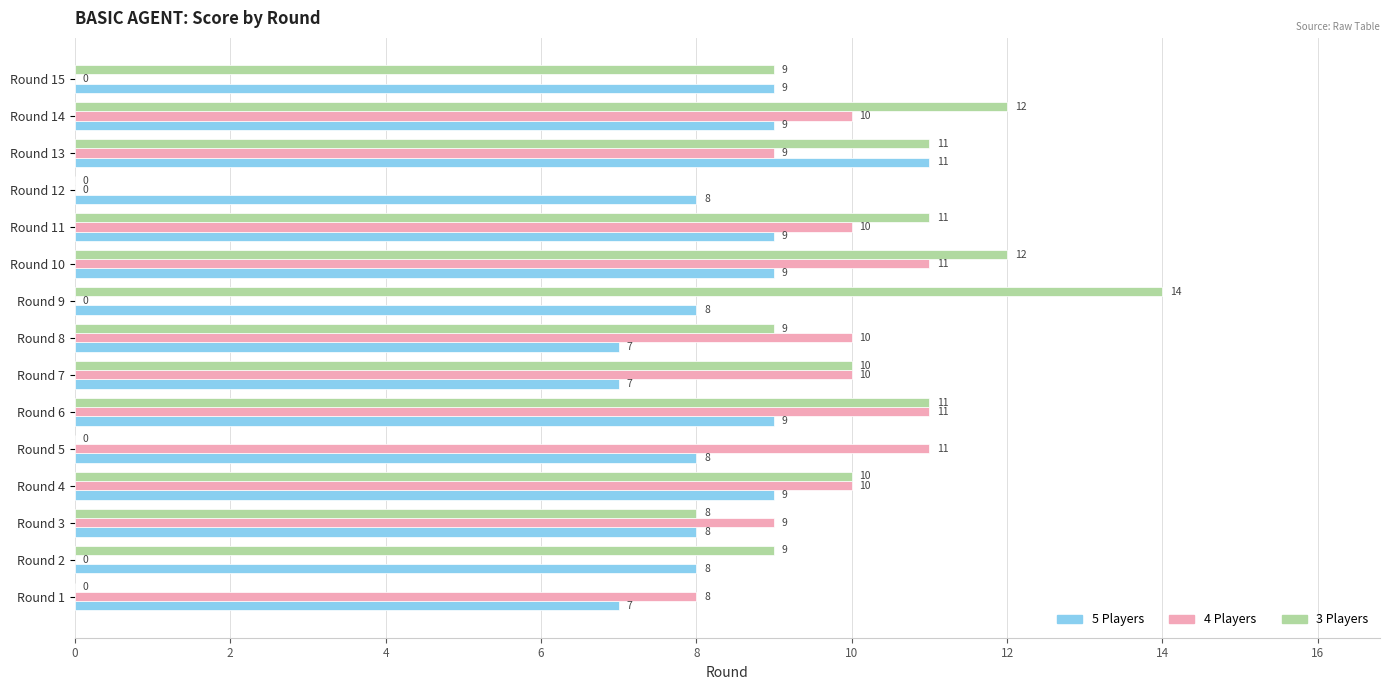

What is the highest value of the 5 Players series?

11